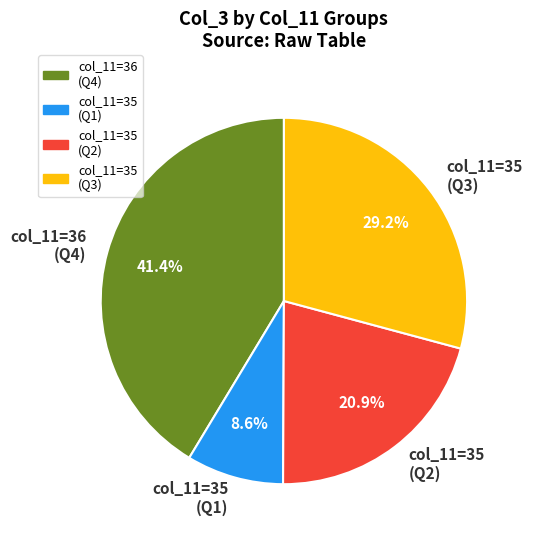

Rank the categories by value from lowest to highest.

col_11=35 (Q1), col_11=35 (Q2), col_11=35 (Q3), col_11=36 (Q4)